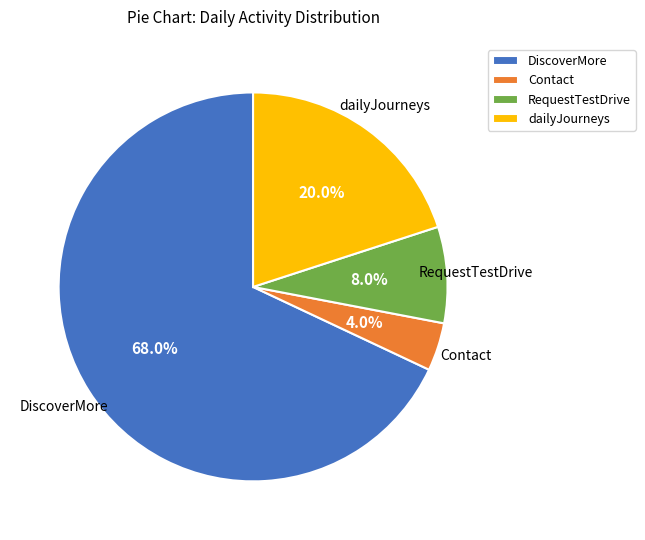

Approximately how many times larger is the value at DiscoverMore compared to RequestTestDrive?

8.5